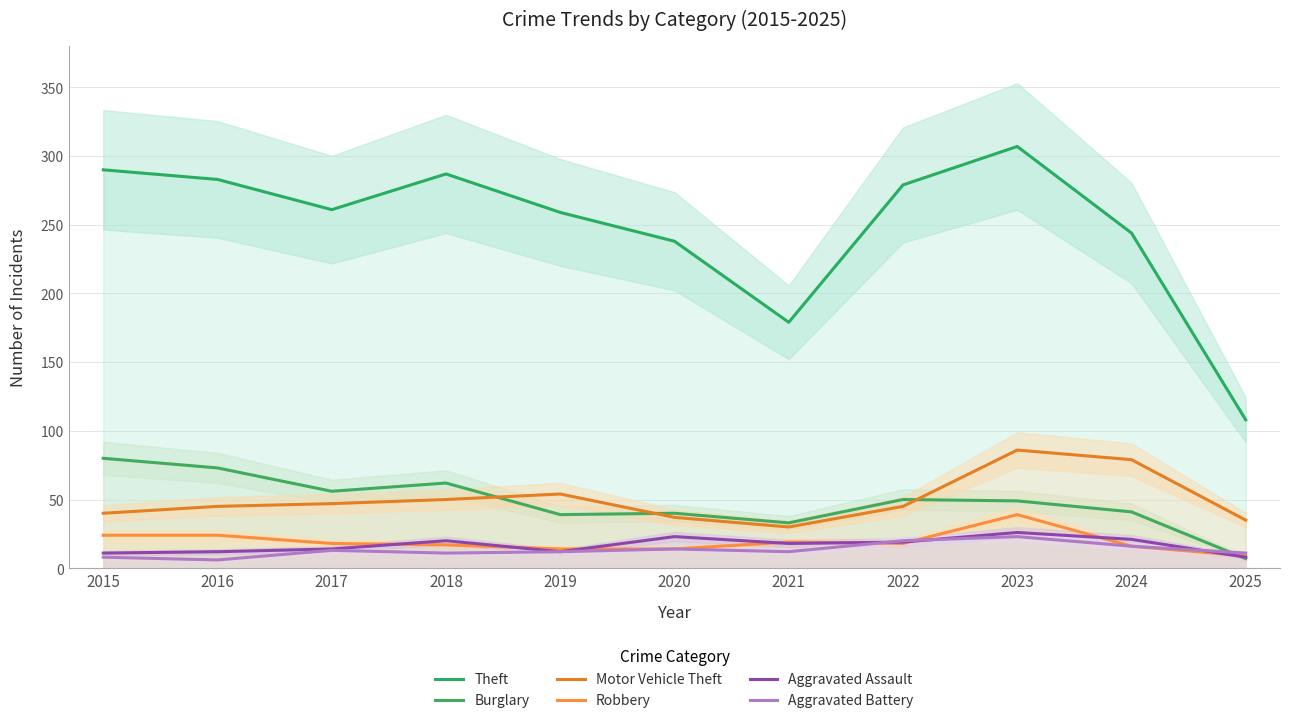

At which category is the sum across all series the highest?

2023